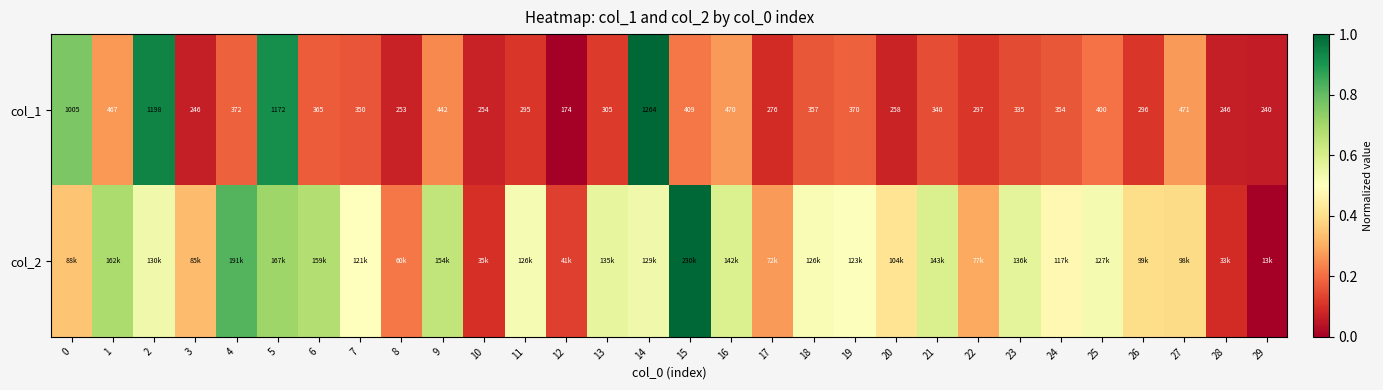

List the series in order of their overall mean, highest first.

col_2, col_1